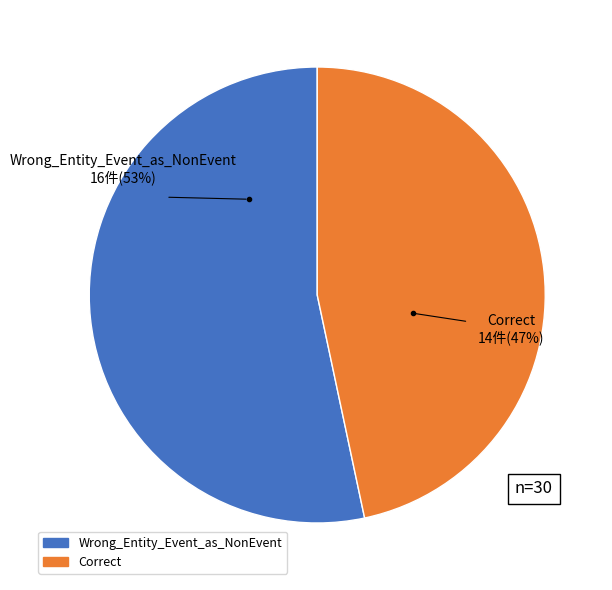

What is the majority slice?

Wrong_Entity_Event_as_NonEvent